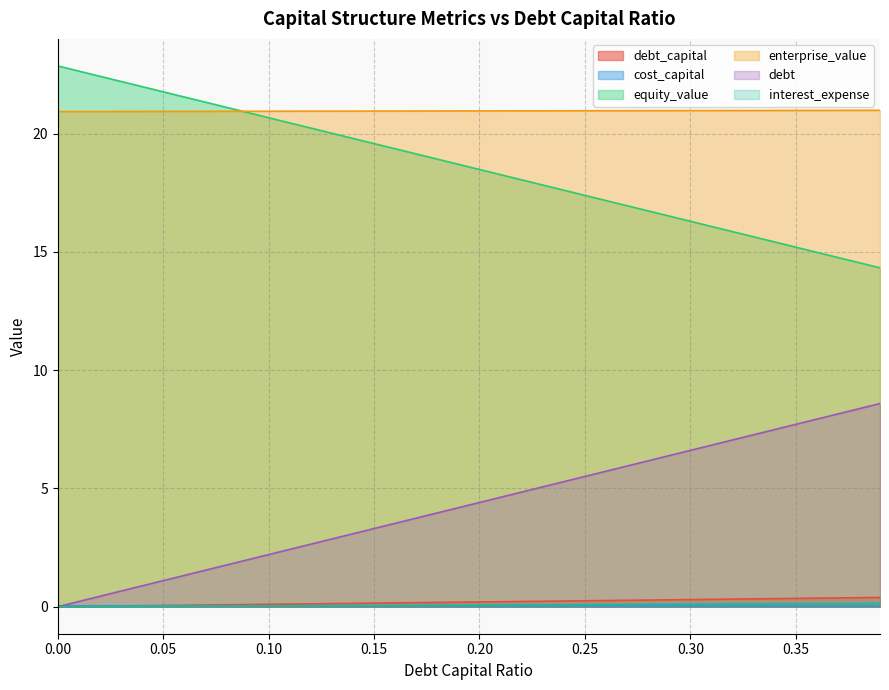

At which label is cost_capital closest to 0?

0.39